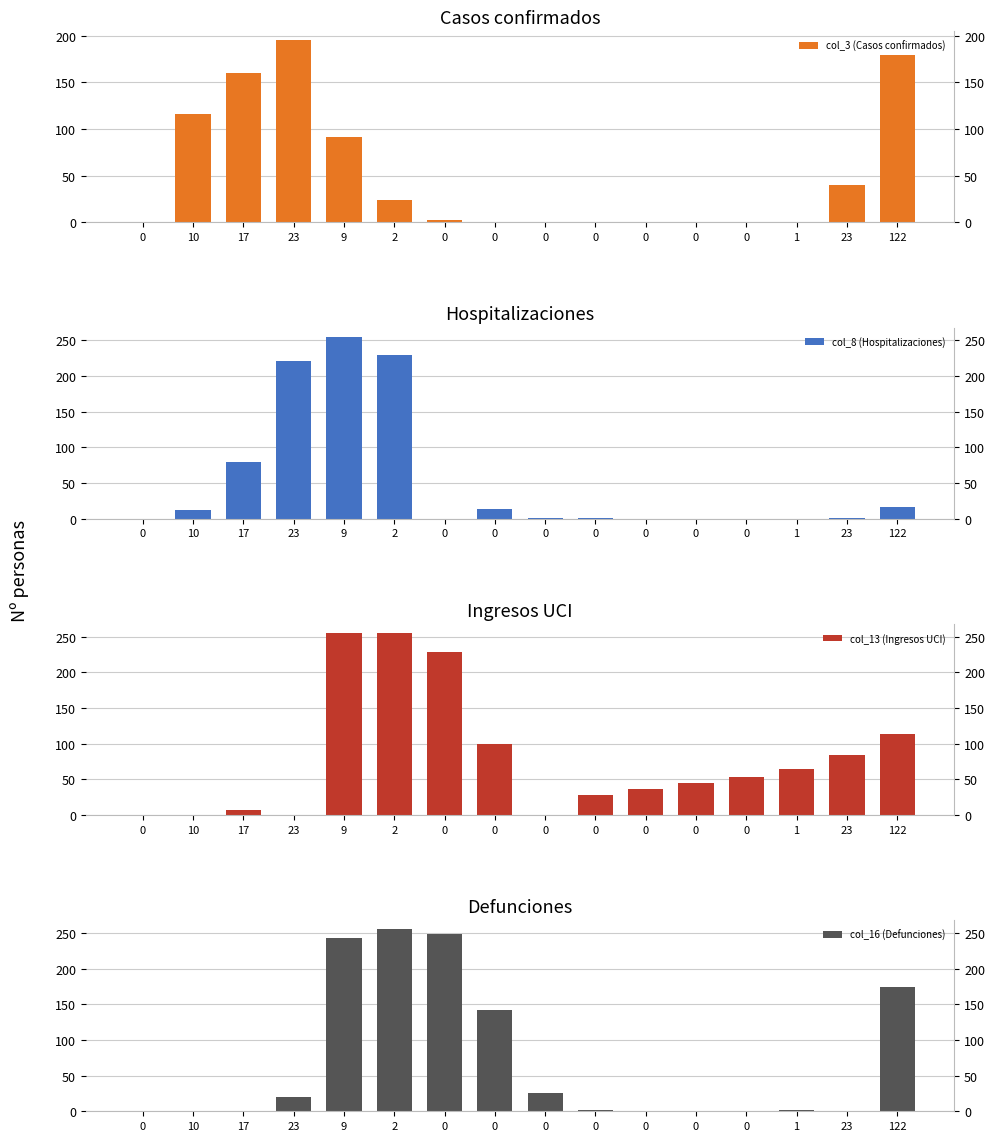

How many values in the col_16 (Defunciones) series exceed 2?

7